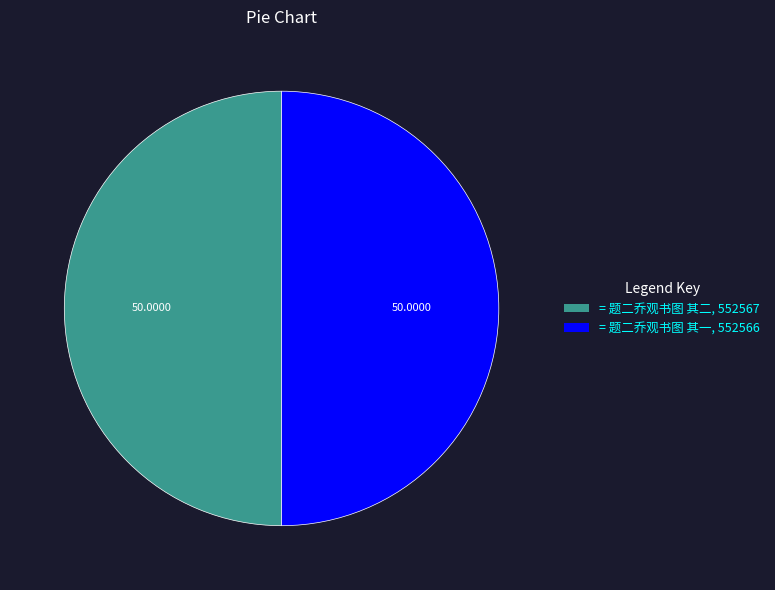

Approximately how many times larger is the value at = 题二乔观书图 其一, 552566 compared to = 题二乔观书图 其二, 552567?

1.0